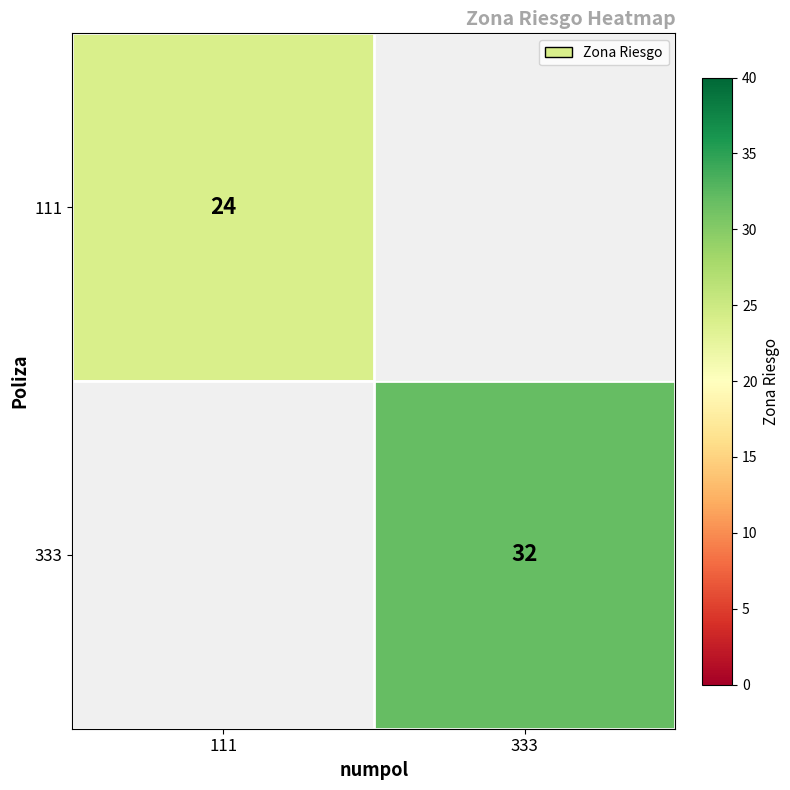

The value of 333 at 333 is 32. True or false?

True